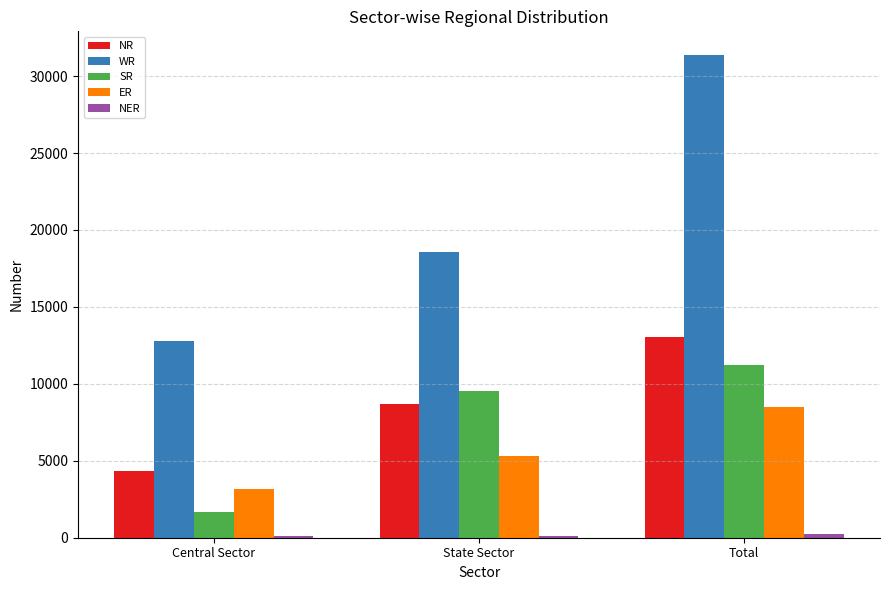

What is the value of the SR bar at the 3rd from the left?

11227